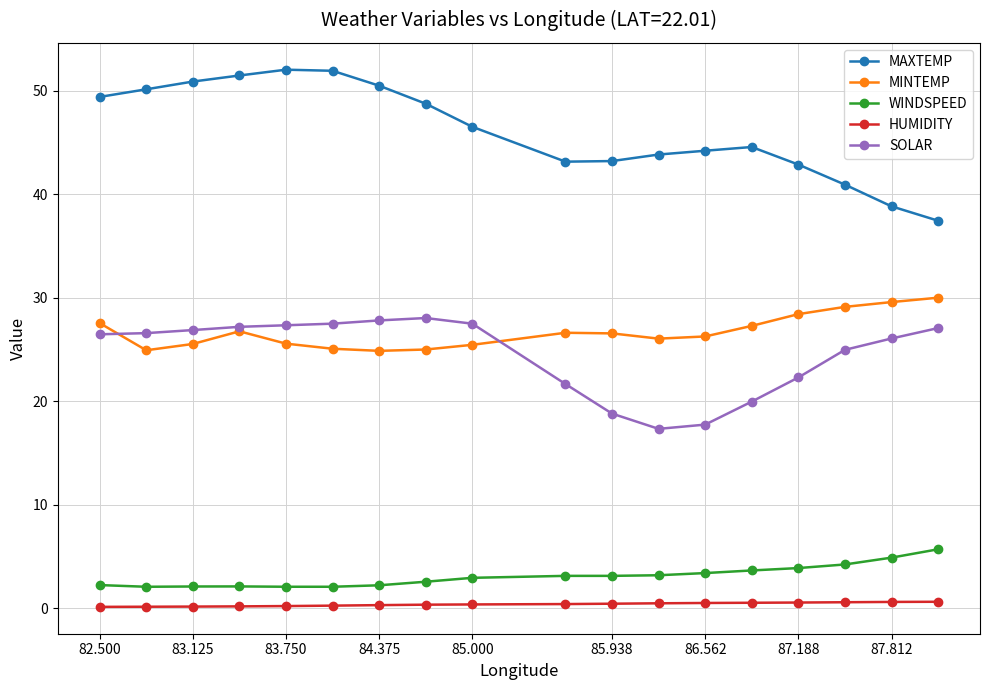

What is the difference between the maximum and minimum values in the MINTEMP series?

5.1